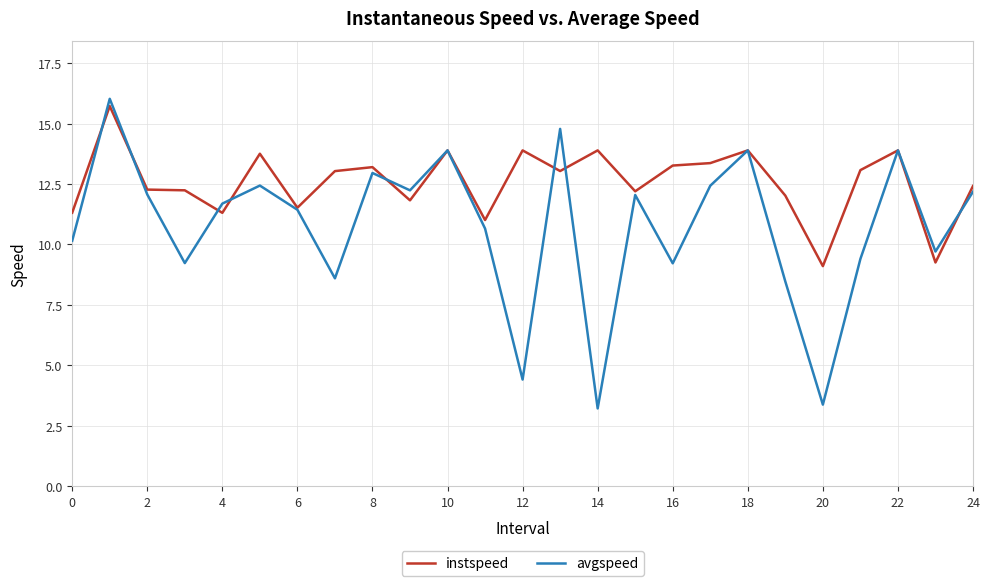

At how many categories does at least one series exceed 7?

25